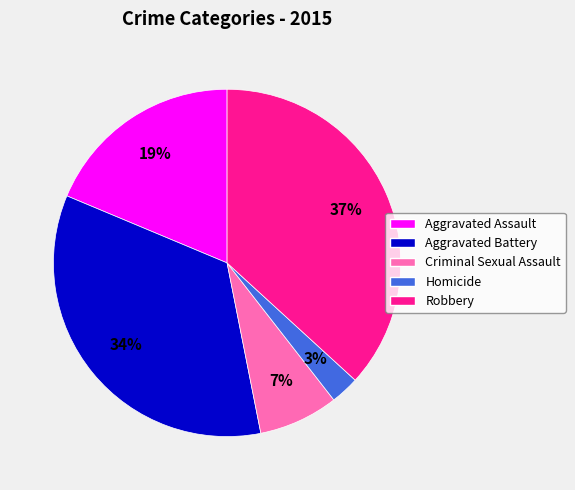

Which slice is the largest?

Robbery